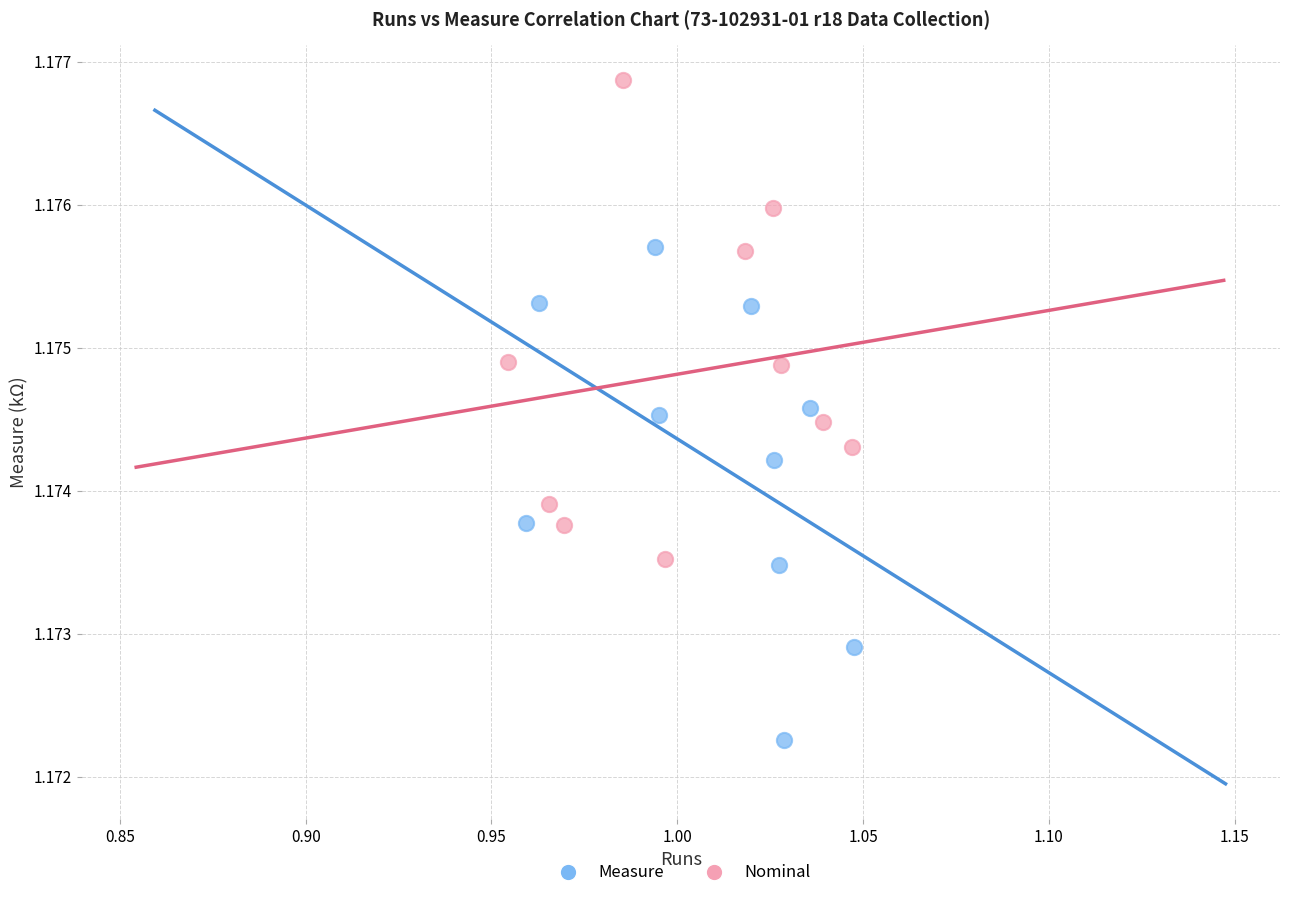

Which series contains the lowest Y value?

Measure